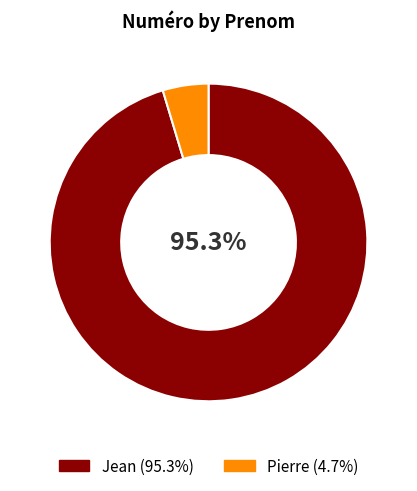

Which slice is the largest?

Jean